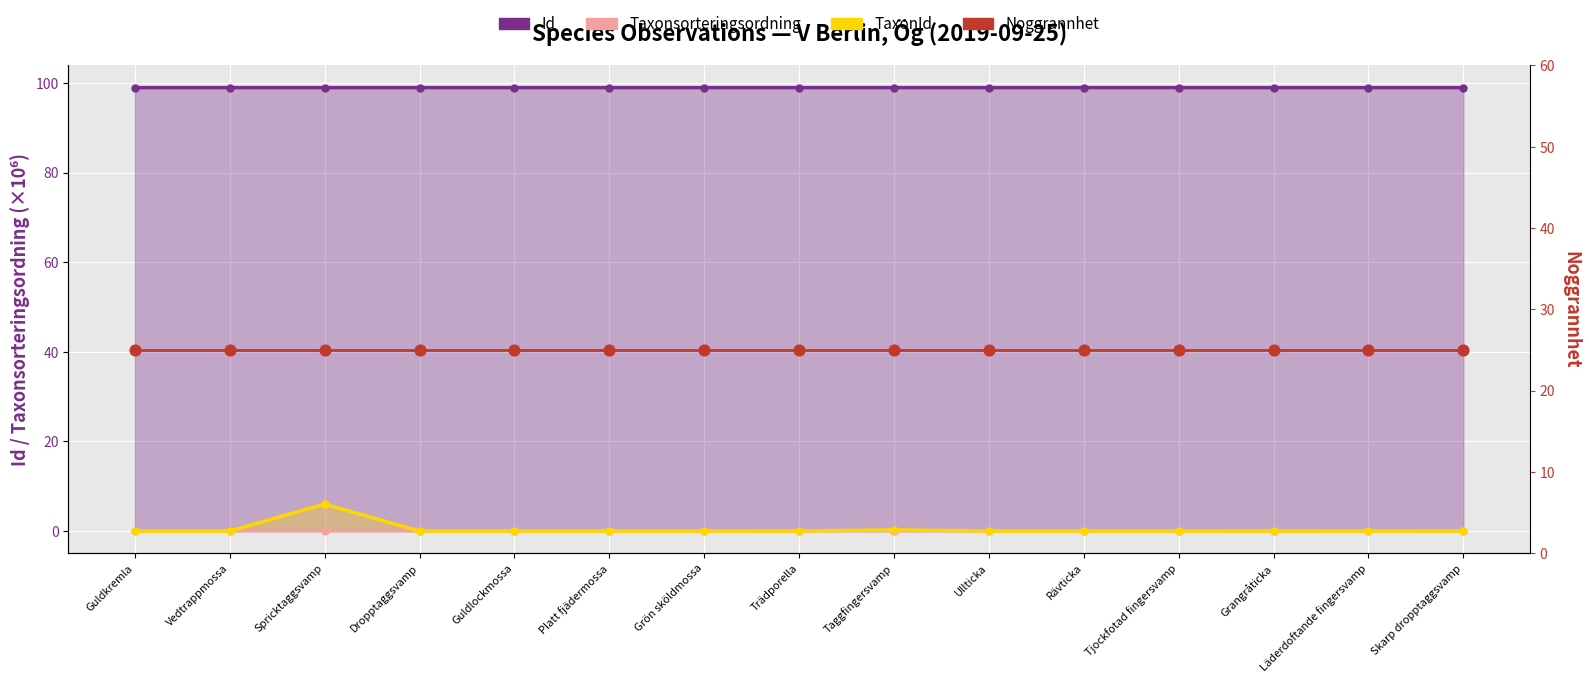

Which series contains the lowest Y value?

TaxonId